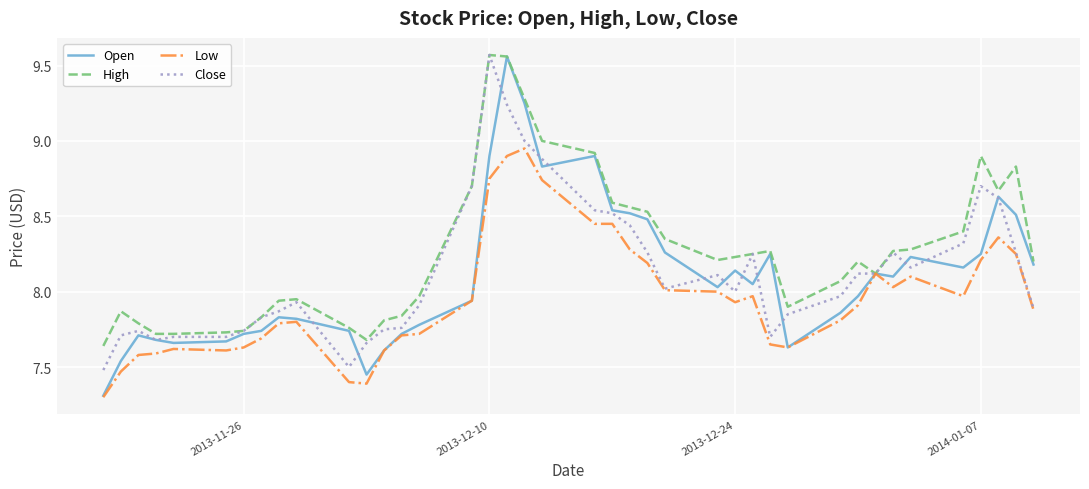

Which series has the largest range (max minus min)?

Open